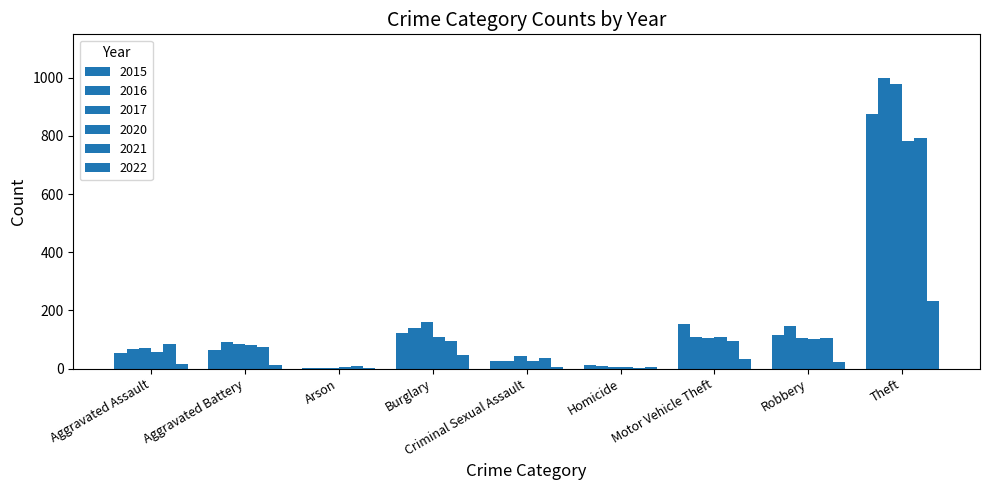

How many data points does each series have?

9